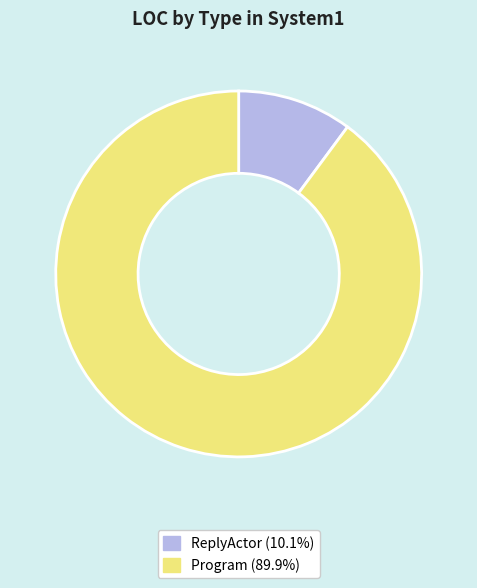

Which slice is the smallest?

ReplyActor